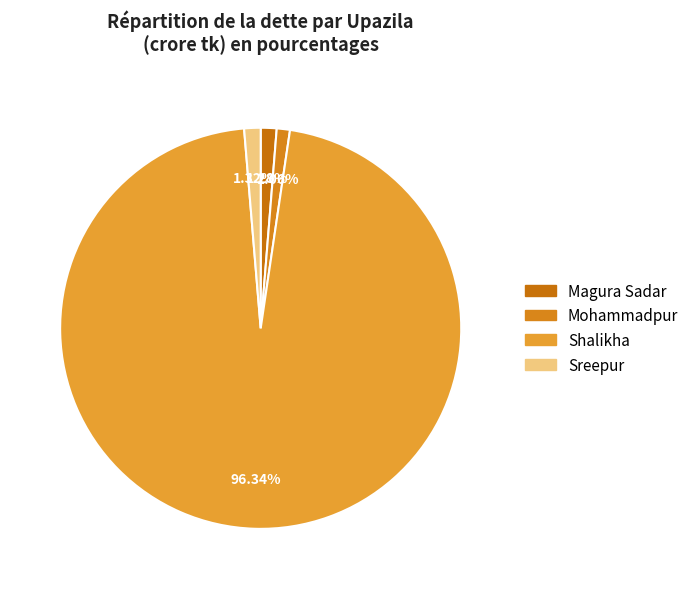

What is the largest slice in the pie chart?

Shalikha